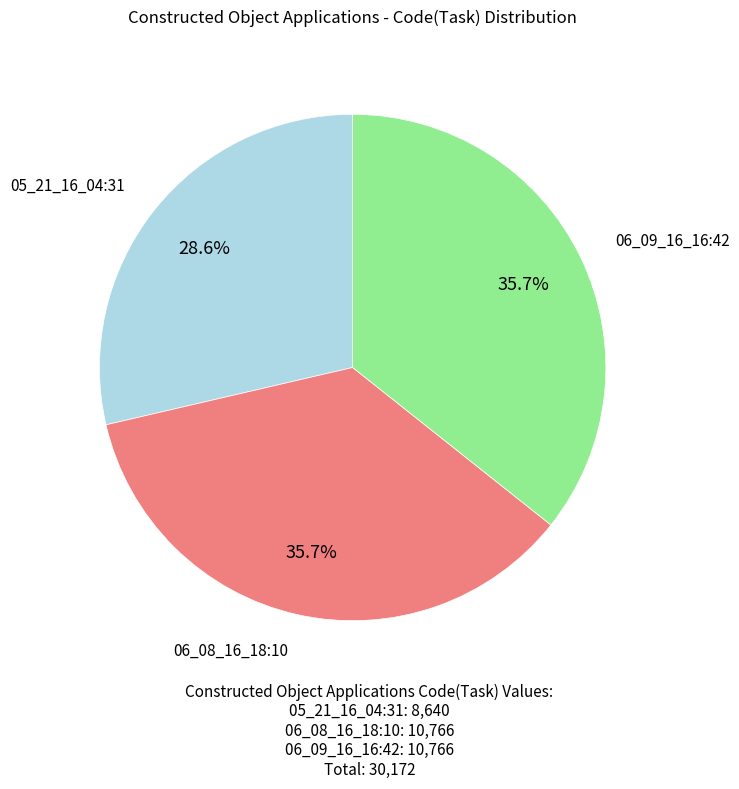

Does any single category account for the majority?

No